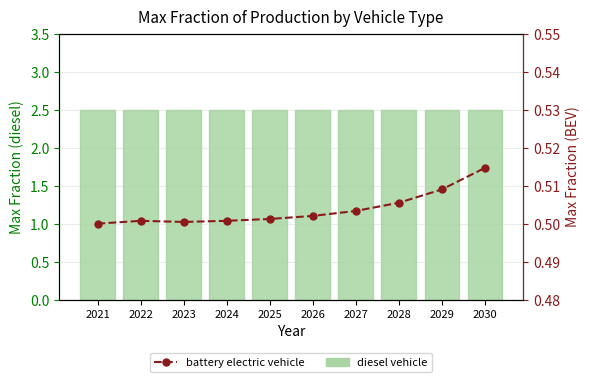

What is the value of the diesel vehicle bar at the 3rd from the left?

2.5